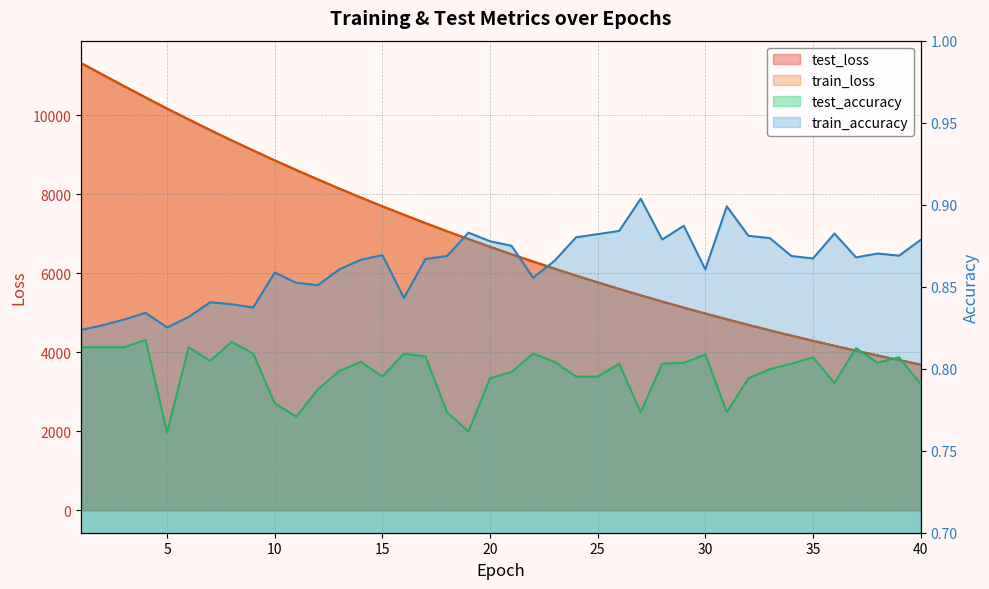

True or false: test_accuracy has a value of 0.8 at 8.

True